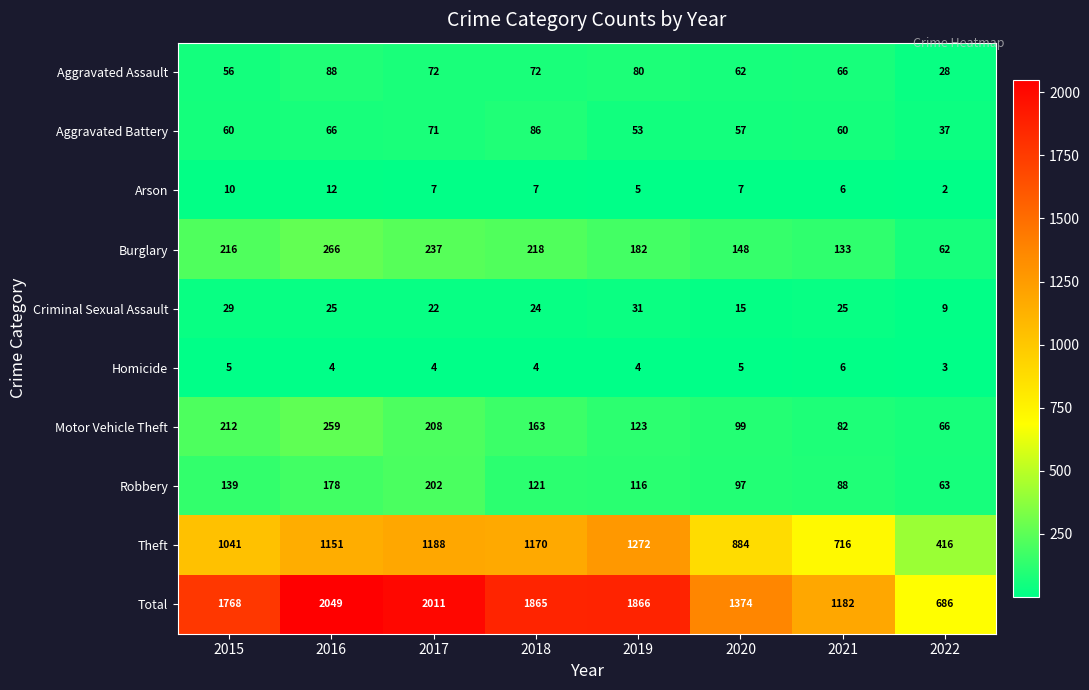

What is the average value of the Burglary series?

183